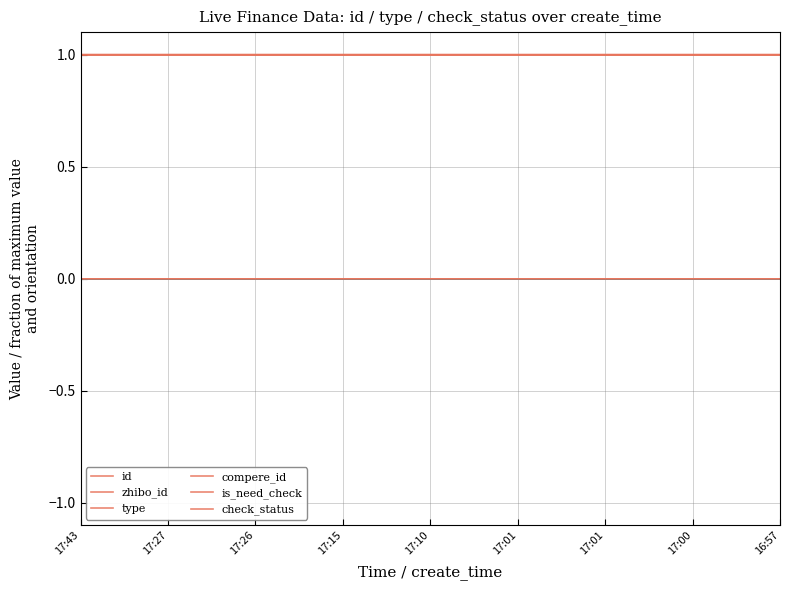

True or false: type and compere_id cross at least once.

False